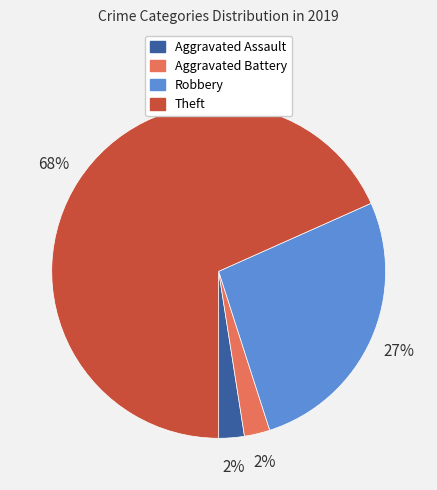

To the nearest percent, what is the average slice percentage?

25%